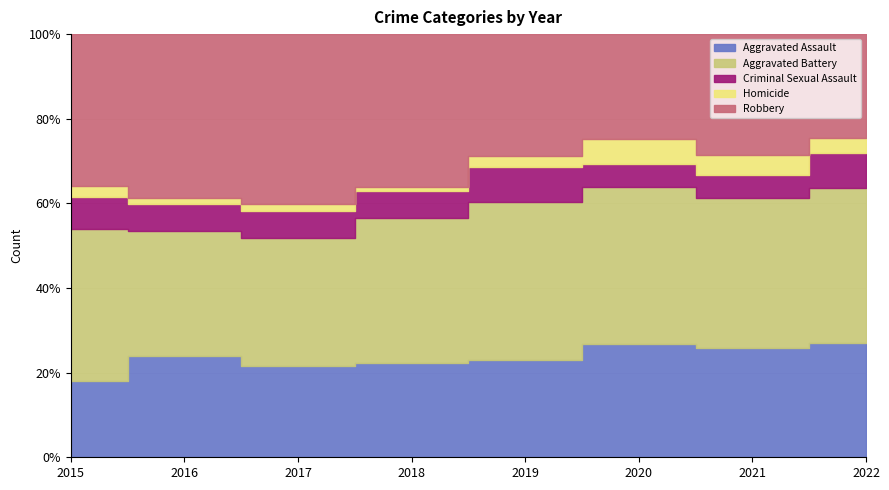

Which series has the widest spread of values?

Robbery